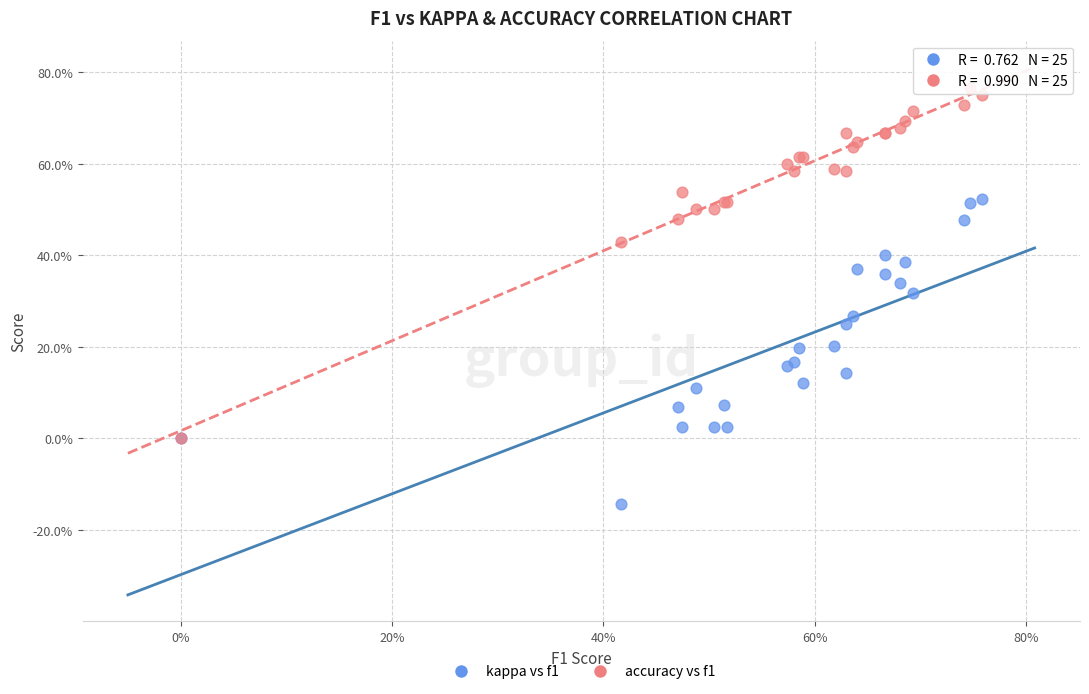

What are all the series names shown in the legend?

kappa vs f1, accuracy vs f1